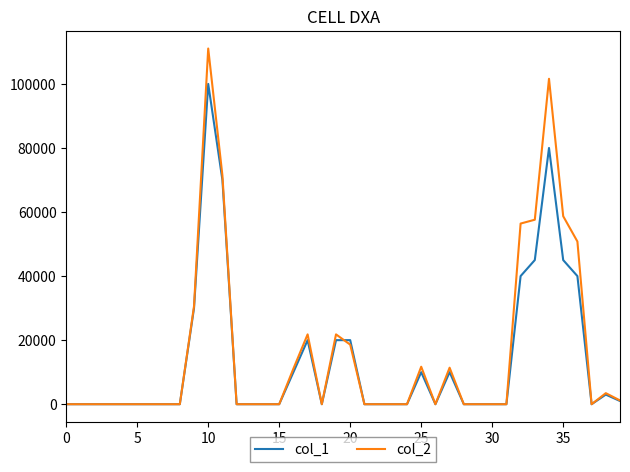

What is the greatest value displayed?

111050